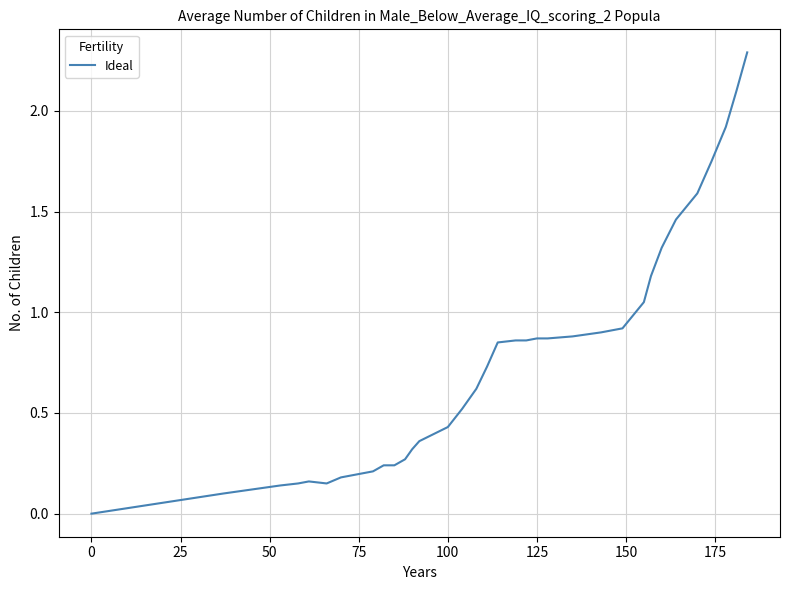

What is the maximum value shown in the chart?

2.3